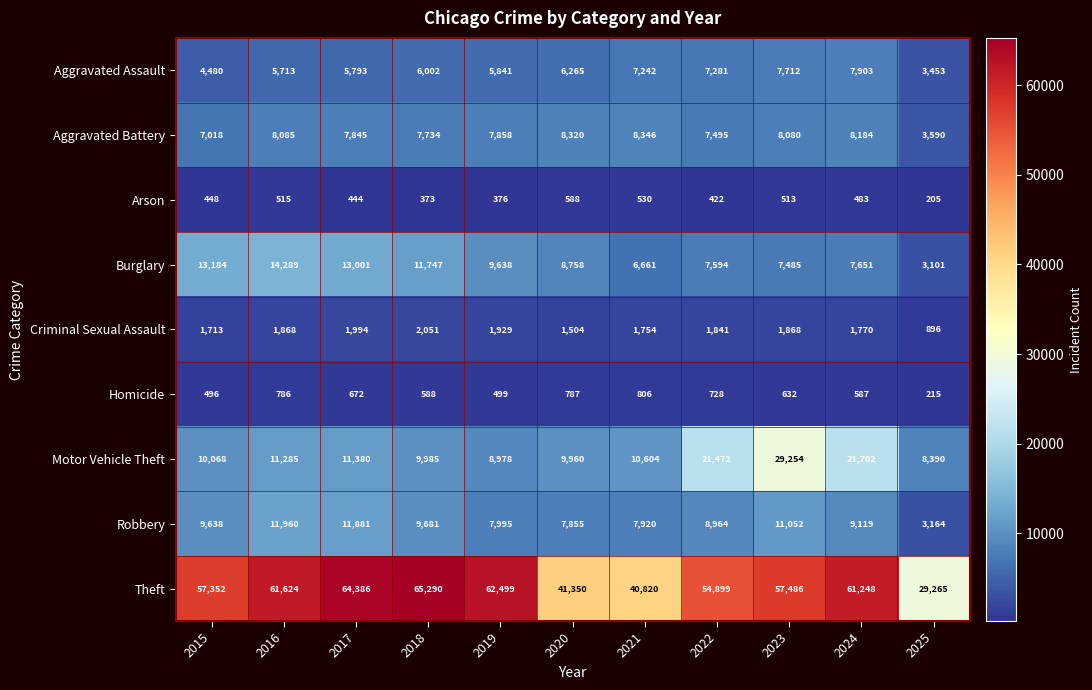

The Motor Vehicle Theft series shows 29254 at 2023. True or false?

True